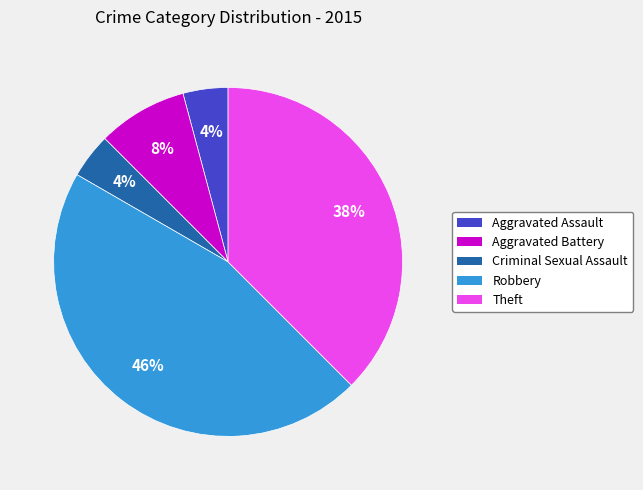

What percentage is the Aggravated Battery slice, to the nearest percent?

8%